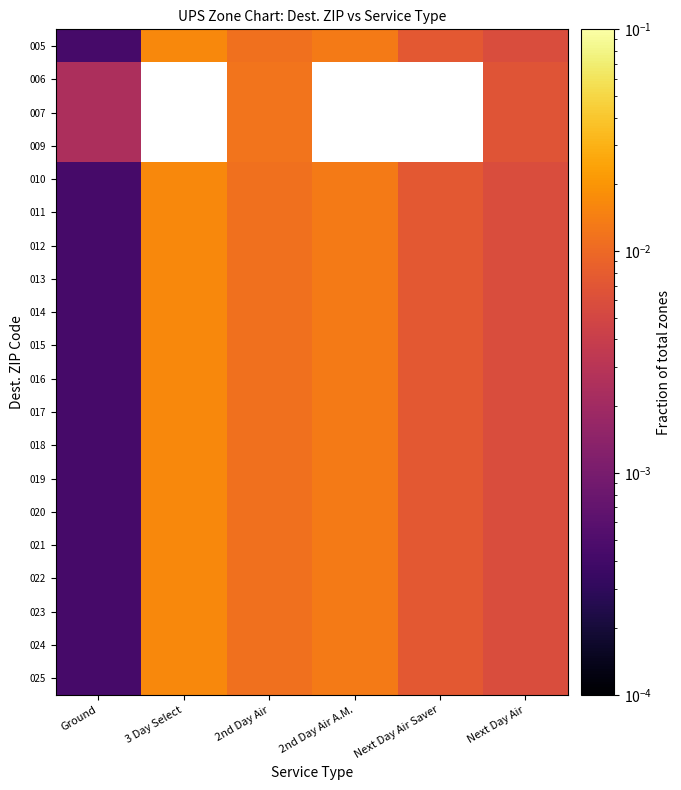

How many distinct data groups are displayed?

20